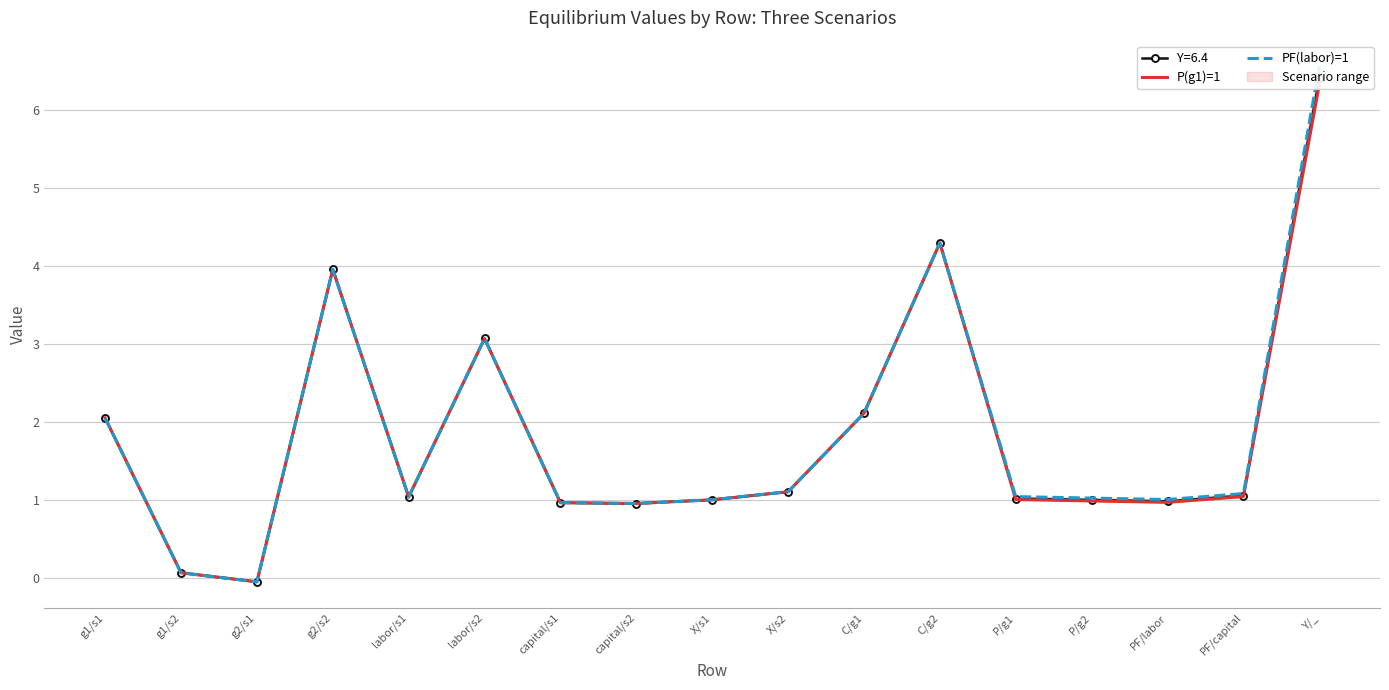

Which category has the lowest value in the P(g1)=1 series?

g2/s1